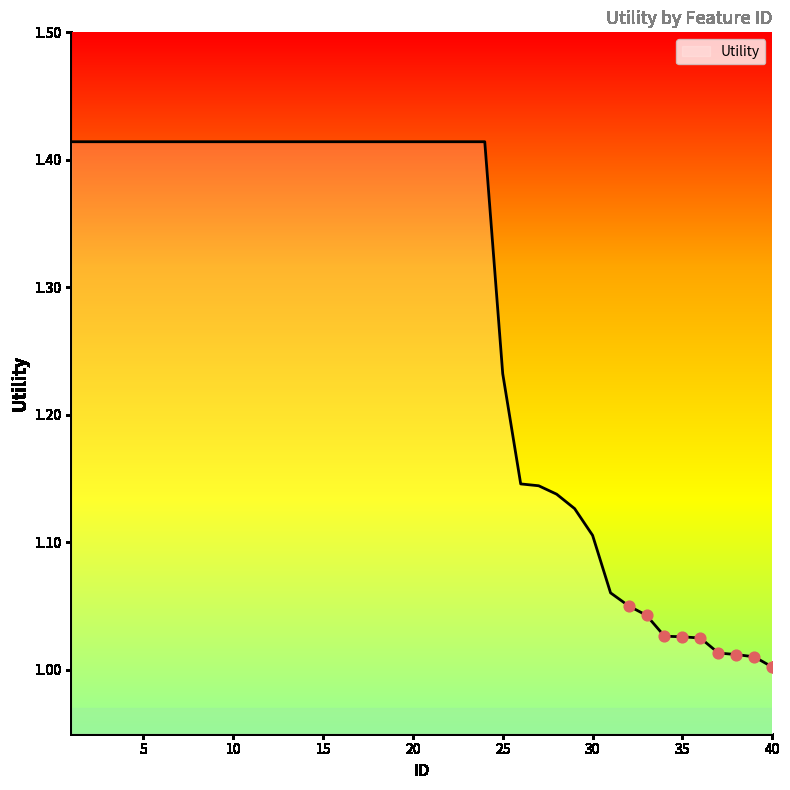

What is the difference between the maximum and minimum values?

0.4